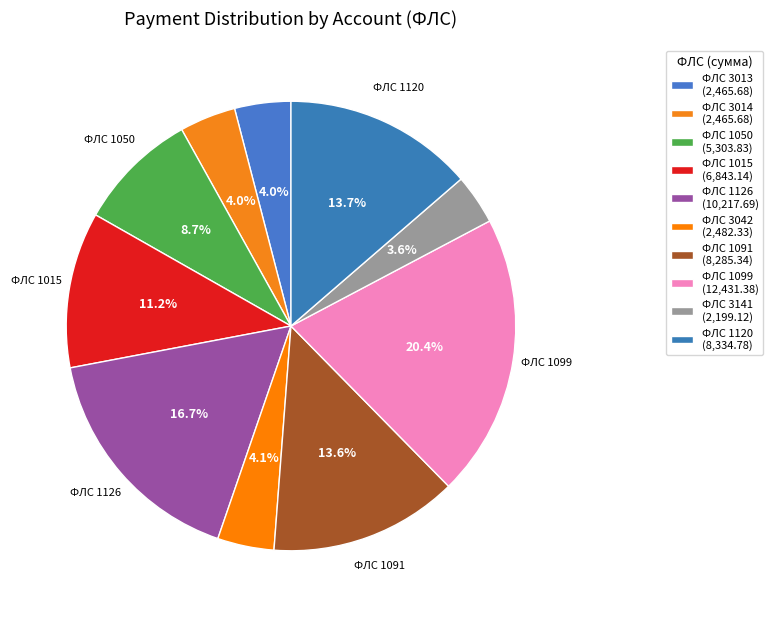

Which slice is the smallest?

3141